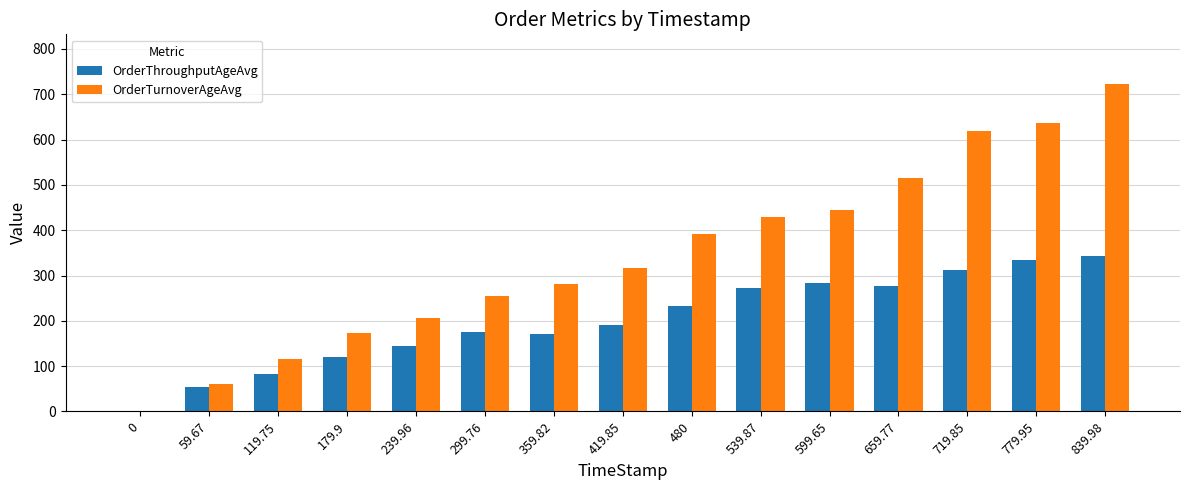

What is the greatest value displayed?

723.6